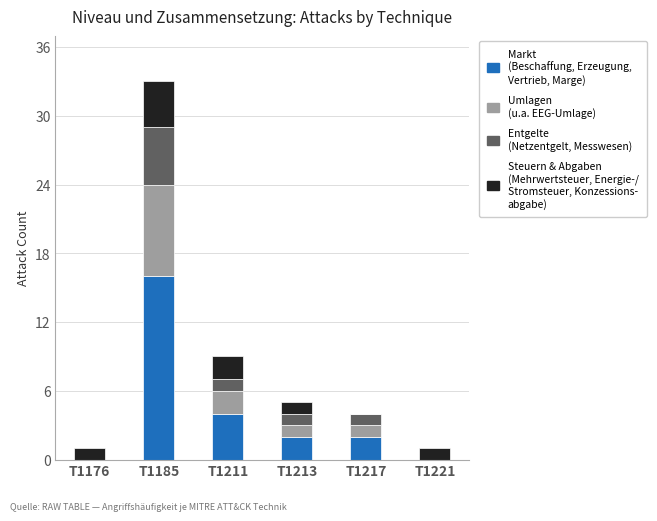

At which category is the sum across all series the highest?

T1185